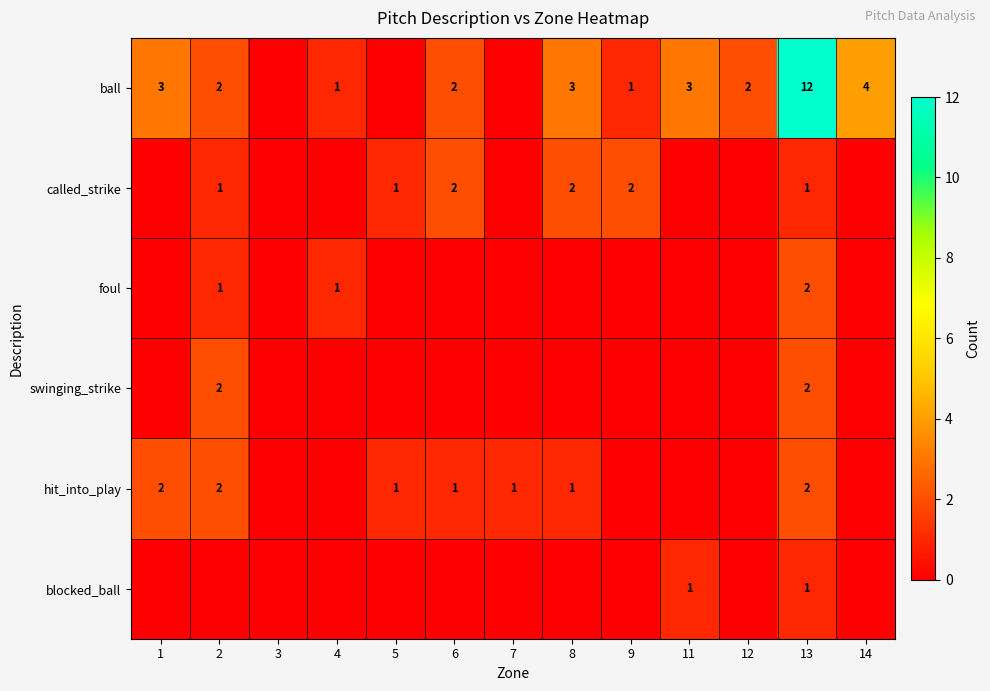

The value of ball at 11 is 5. True or false?

False